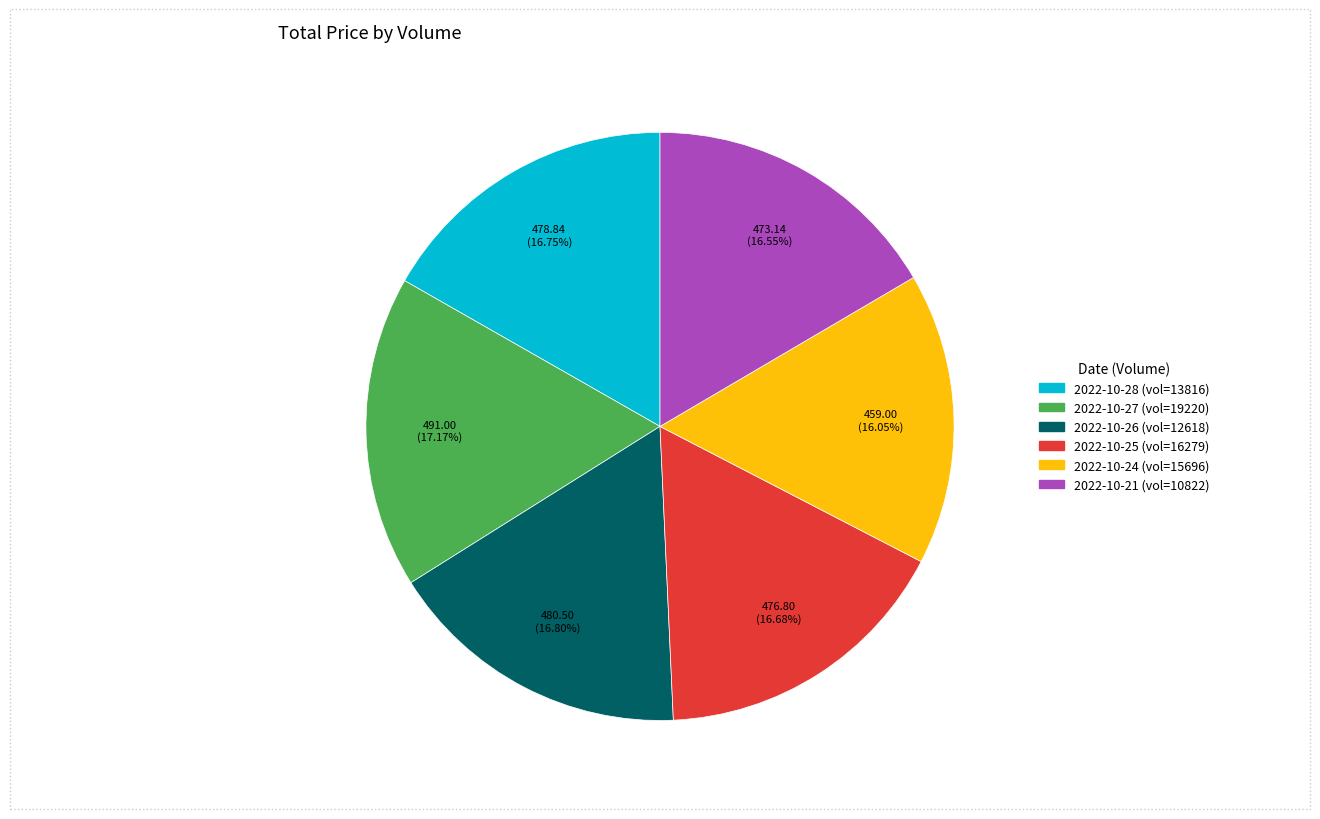

Is there any slice that represents more than half of the pie?

No